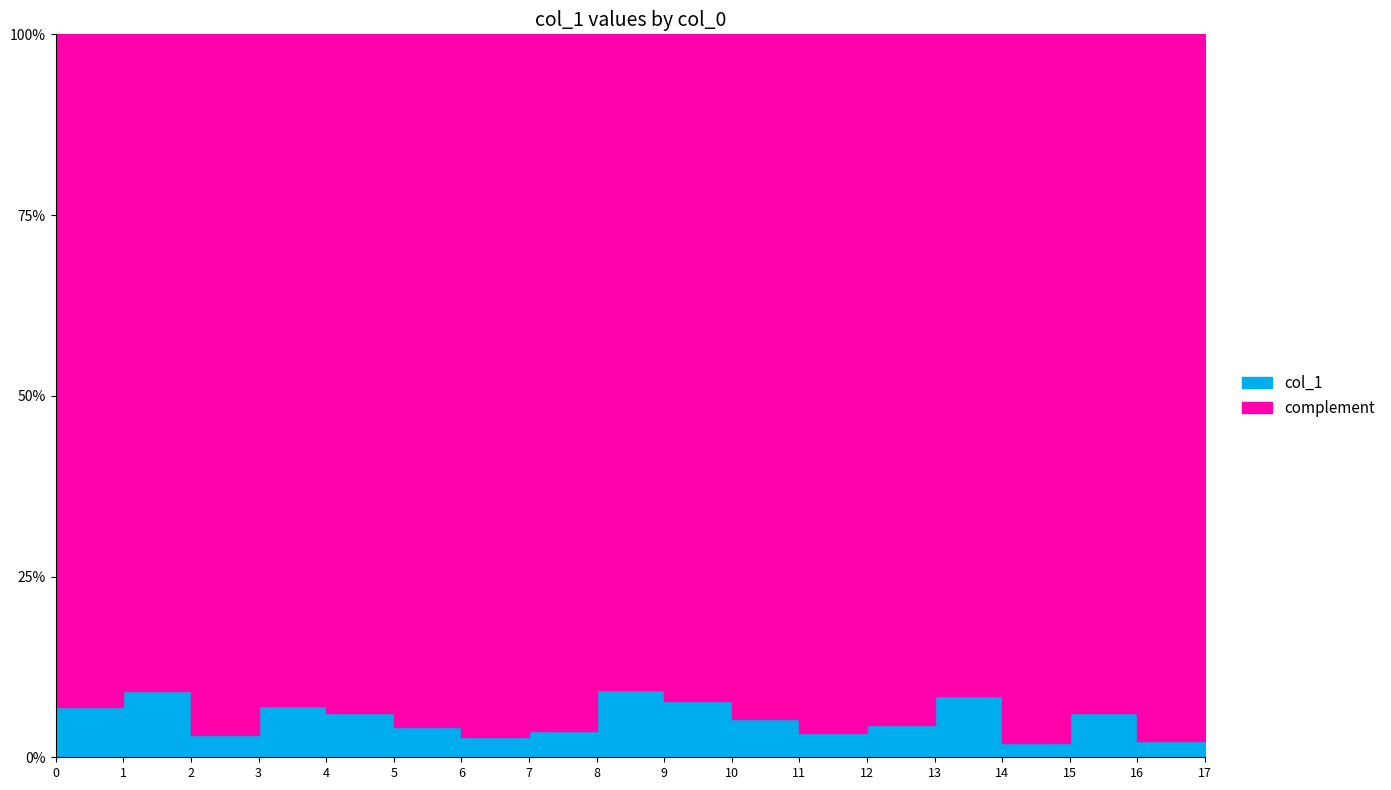

Reading right to left, what are all the values shown in this chart?

17=821	16=240	15=638	14=202	13=885	12=460	11=352	10=551	9=815	8=966	7=384	6=297	5=443	4=647	3=742	2=324	1=954	0=729